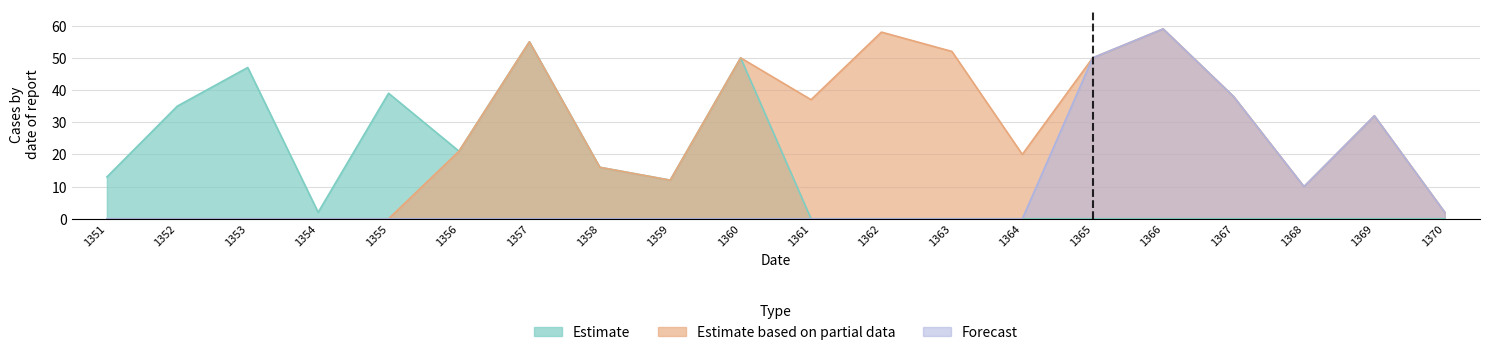

Is the value of Estimate based on partial data at 1357 greater than the value of Forecast at 1369?

Yes